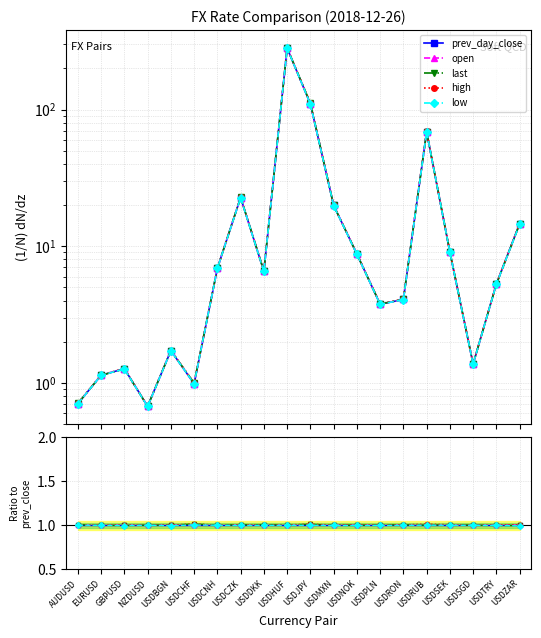

How many categories are shown in the chart?

20